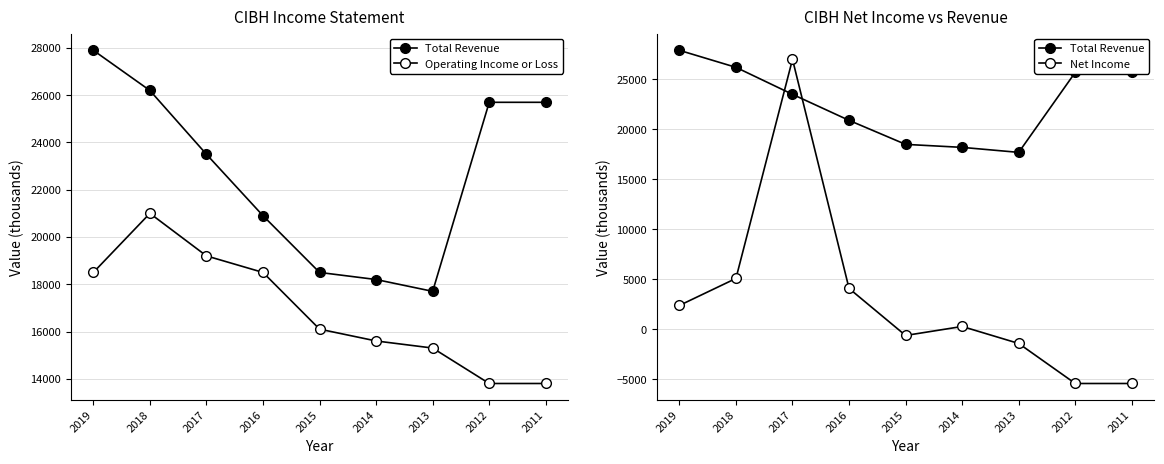

Rank the series at 2016 from lowest to highest value.

Net Income, Operating Income or Loss, Total Revenue